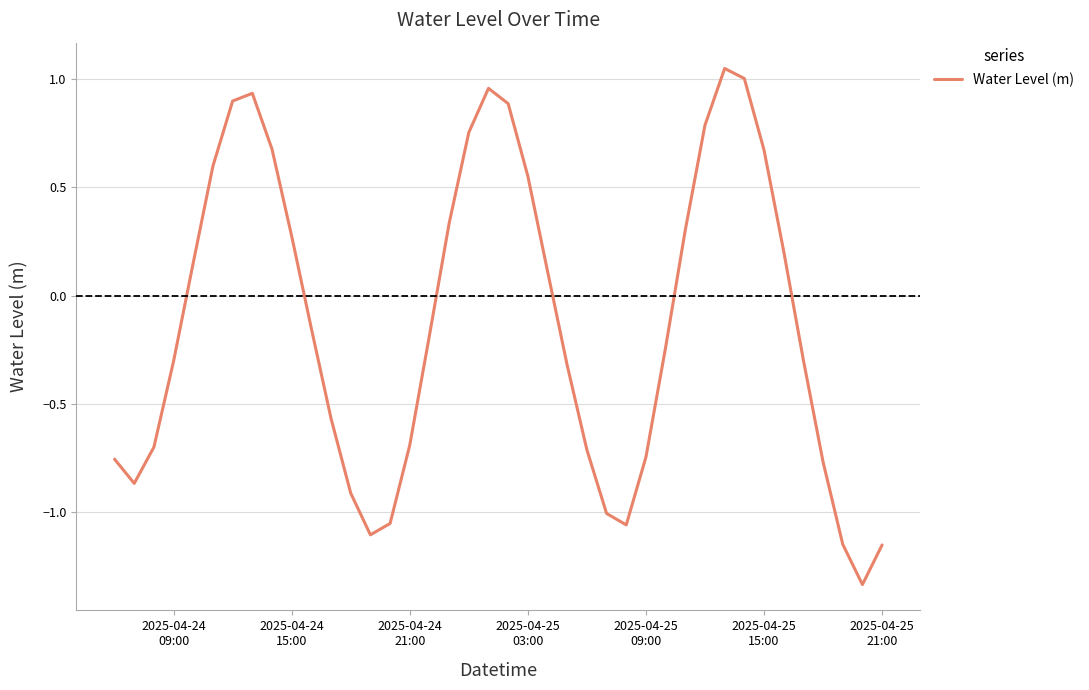

What is the sum of all values?

-4.9